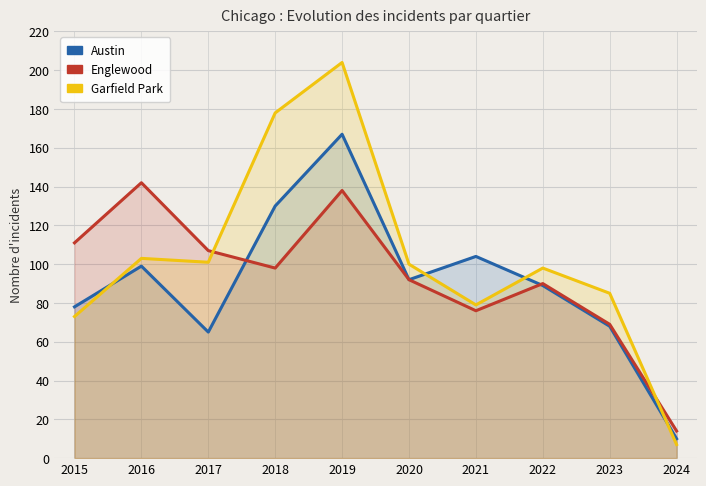

At which label does Englewood reach its peak?

2016